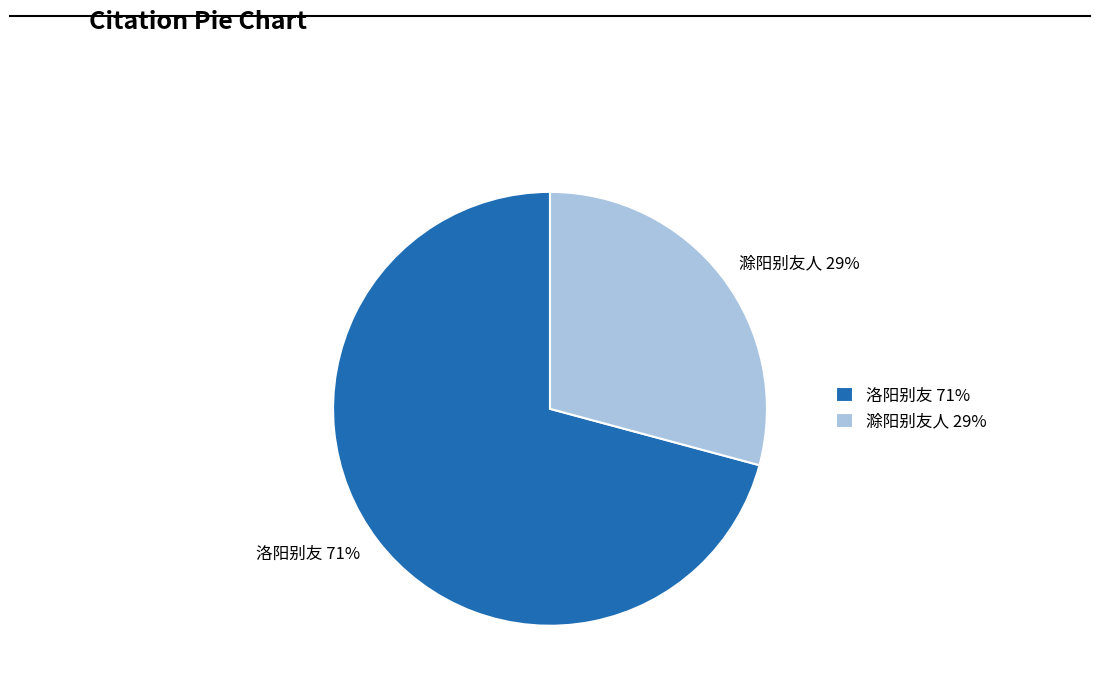

How many slices are in this pie chart?

2